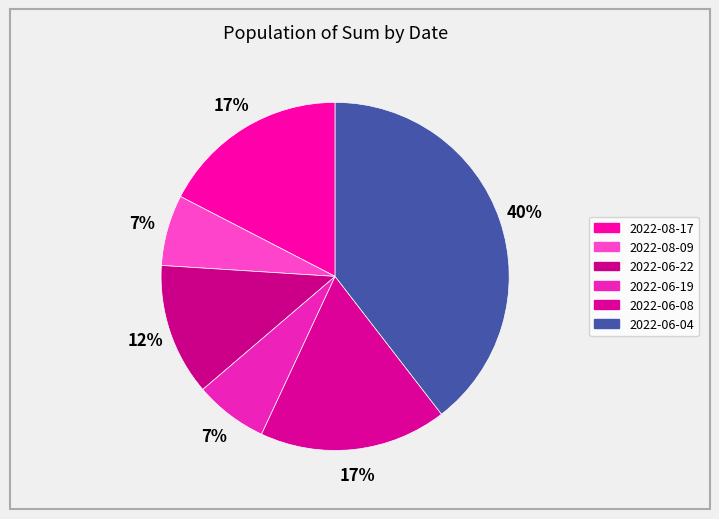

What is the largest slice in the pie chart?

2022-06-04